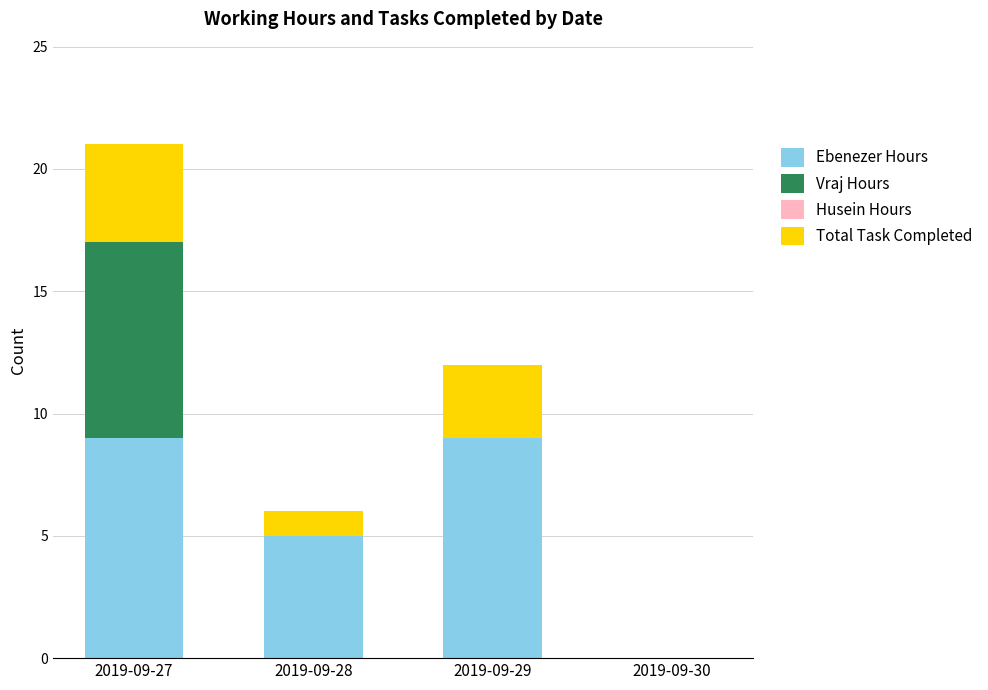

What is the sum of all Ebenezer Hours values?

23